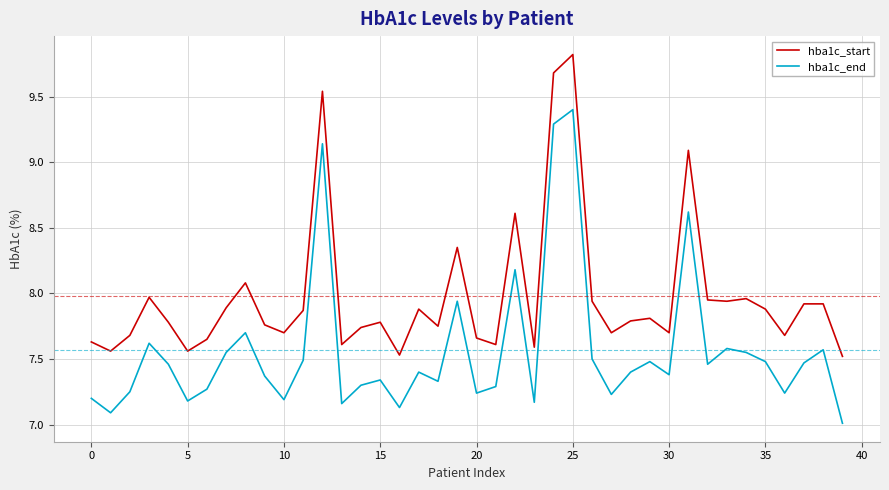

Rank the series by their average value, from lowest to highest.

hba1c_end, hba1c_start